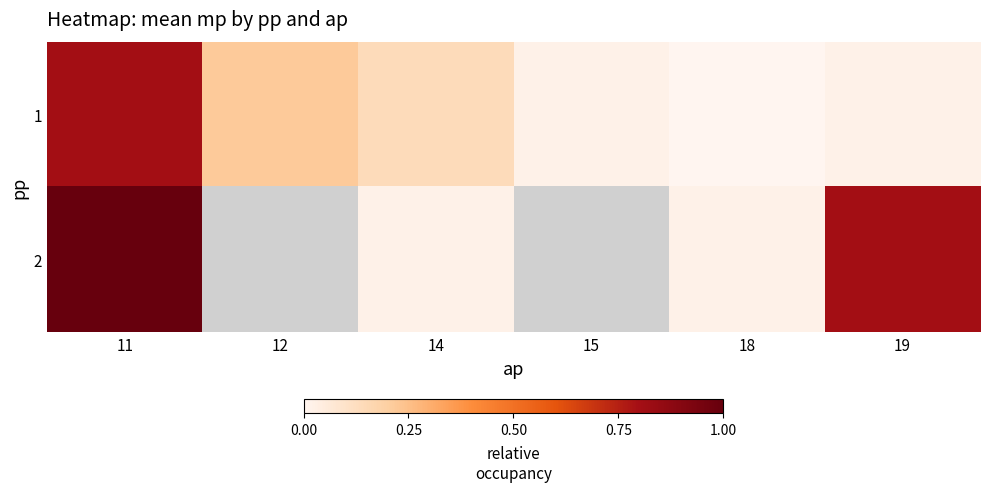

What is the difference between the 1 values at 18 and 11?

0.8